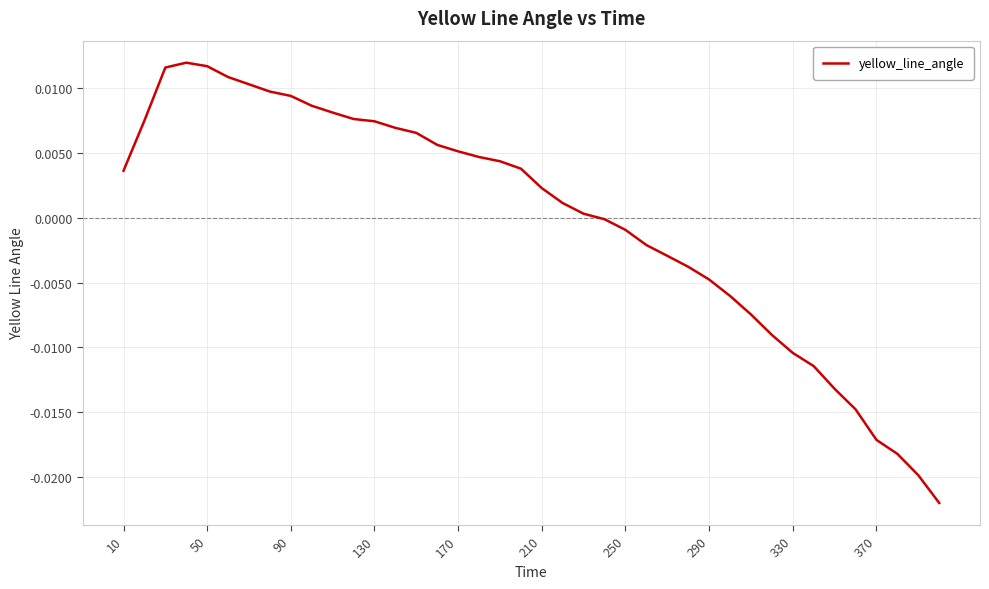

How many lines are shown in the chart?

1